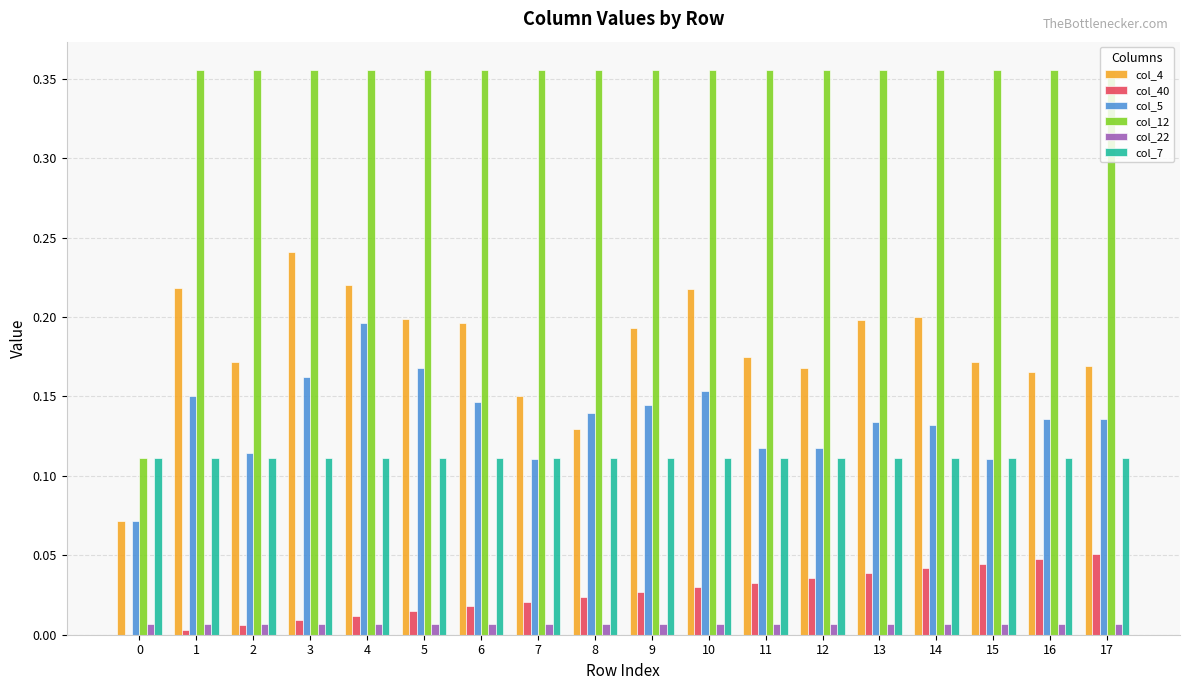

Which series has the largest total across all categories?

col_12